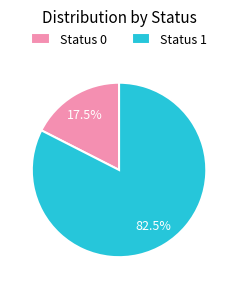

What percentage do Status 1 and Status 0 together represent?

100.0%